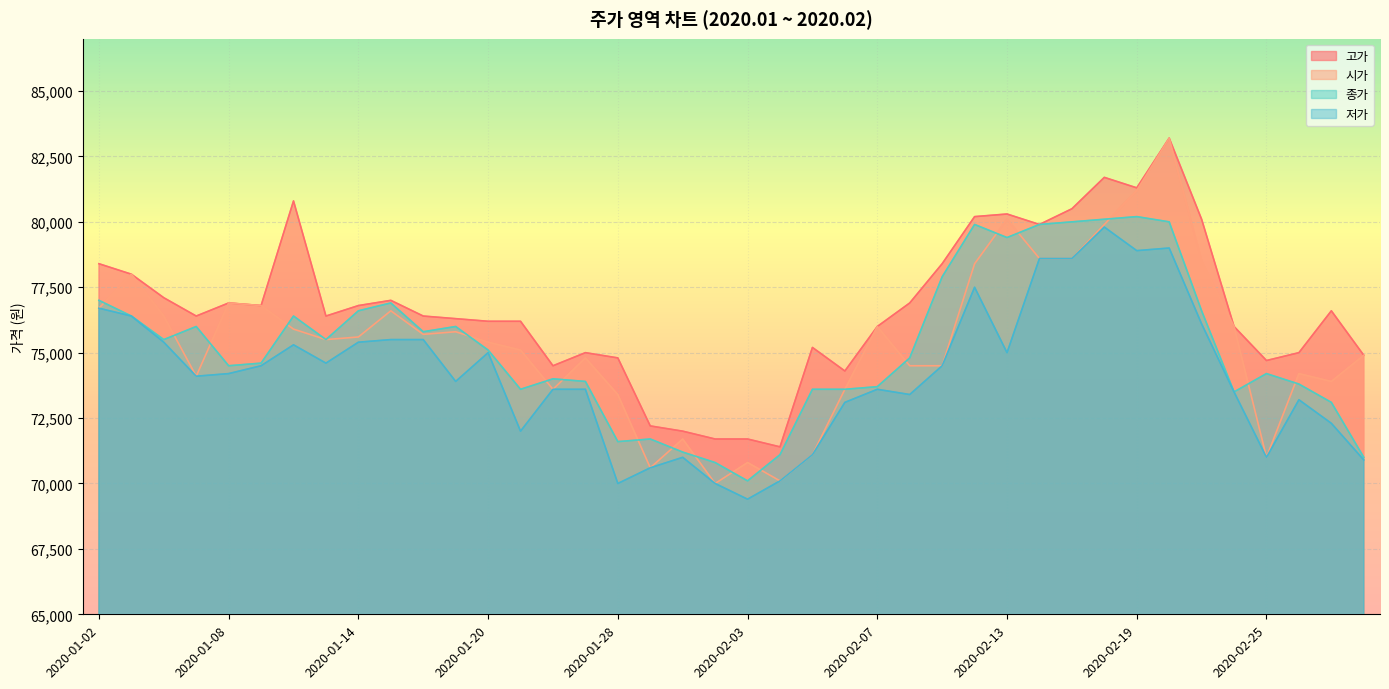

At which label does 고가 first exceed 76400?

2020-01-02